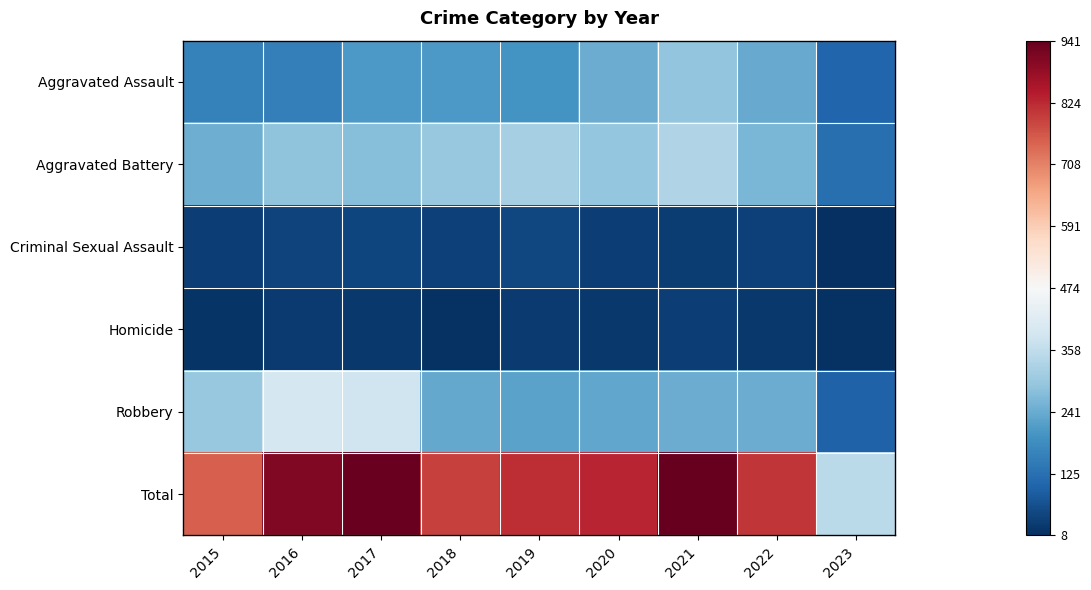

Reading left to right, list all the values displayed in this chart.

Aggravated Assault: 2015=160	2016=154	2017=207	2018=206	2019=197	2020=242	2021=292	2022=239	2023=105
Aggravated Battery: 2015=246	2016=288	2017=277	2018=297	2019=321	2020=294	2021=336	2022=261	2023=124
Criminal Sexual Assault: 2015=34	2016=43	2017=47	2018=40	2019=51	2020=36	2021=32	2022=40	2023=8
Homicide: 2015=17	2016=29	2017=24	2018=15	2019=27	2020=24	2021=37	2022=23	2023=14
Robbery: 2015=297	2016=394	2017=381	2018=237	2019=224	2020=233	2021=244	2022=244	2023=99
Total: 2015=754	2016=908	2017=936	2018=795	2019=820	2020=829	2021=941	2022=807	2023=350